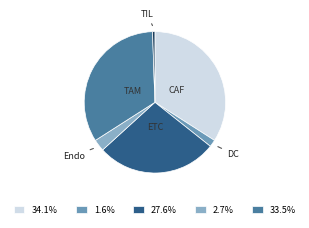

Is there a majority slice in this chart?

No